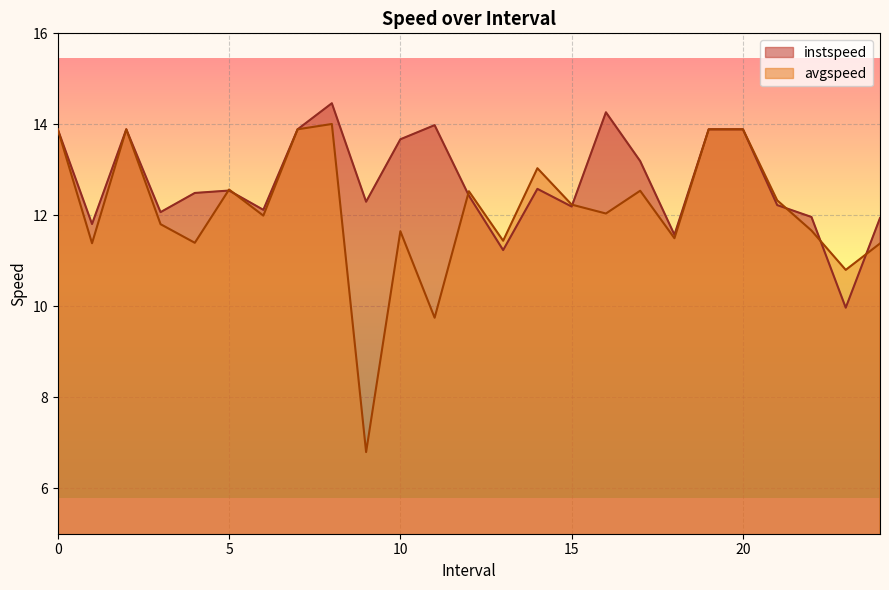

Where is instspeed nearest to the value 12?

22.0